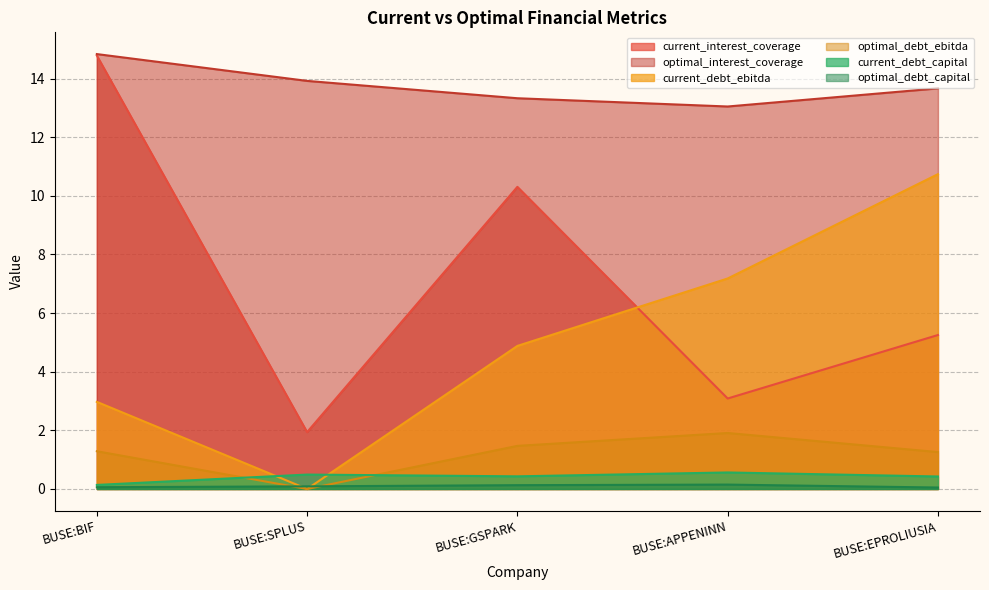

How many lines are shown in the chart?

6